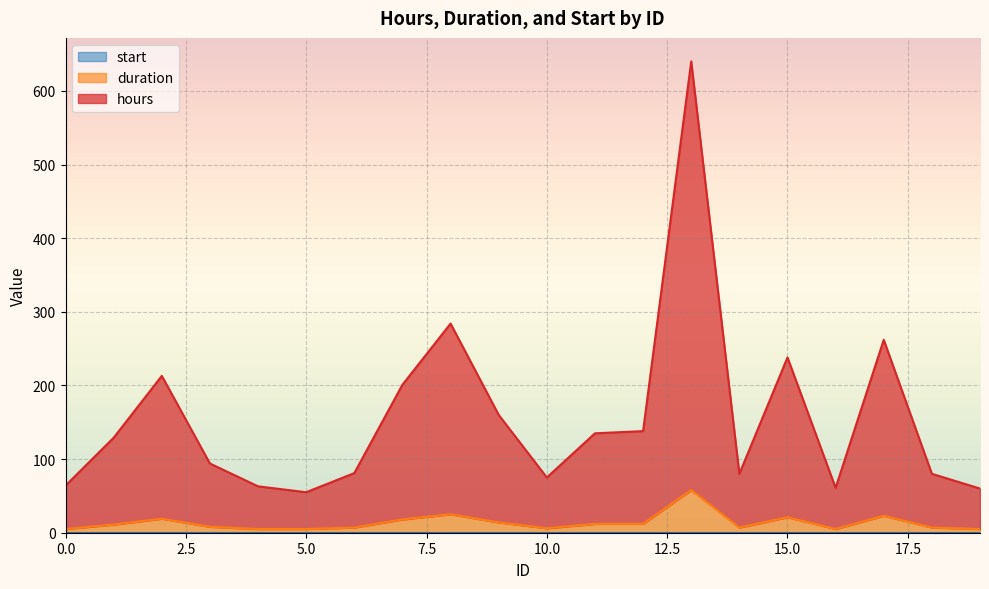

What is the value of the duration point at the 18th from the left?

23